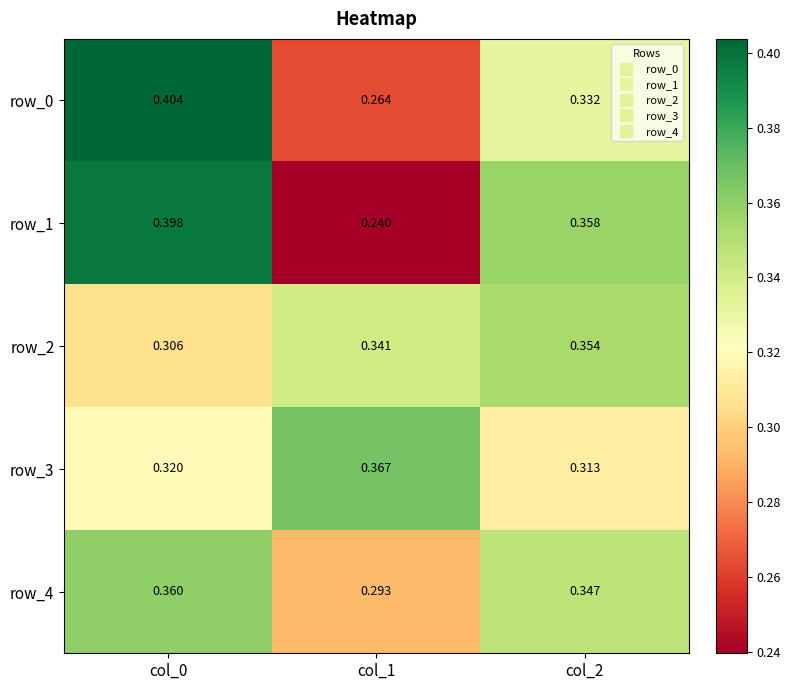

At how many categories does at least one series exceed 0?

3